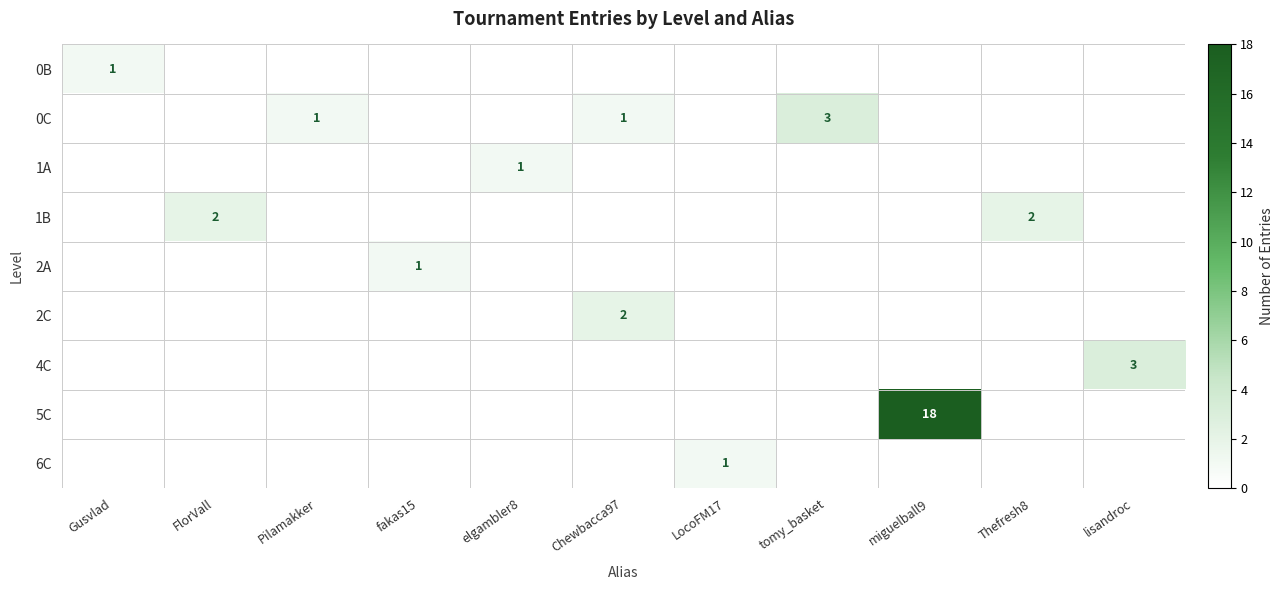

At how many categories does at least one series exceed 1?

6